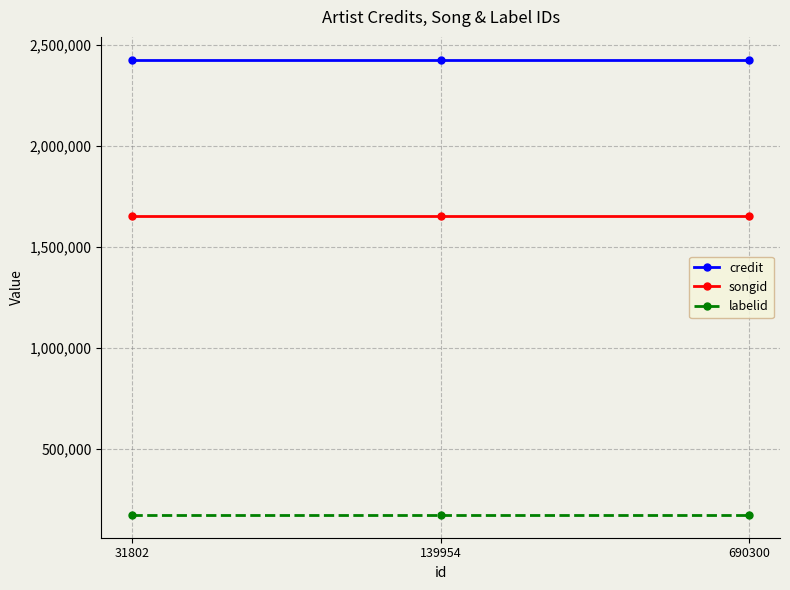

What are all the series names shown in the legend?

credit, songid, labelid